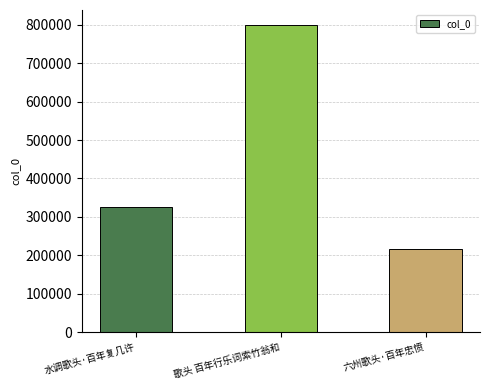

What is the value of the 3rd bar from the left?

215857